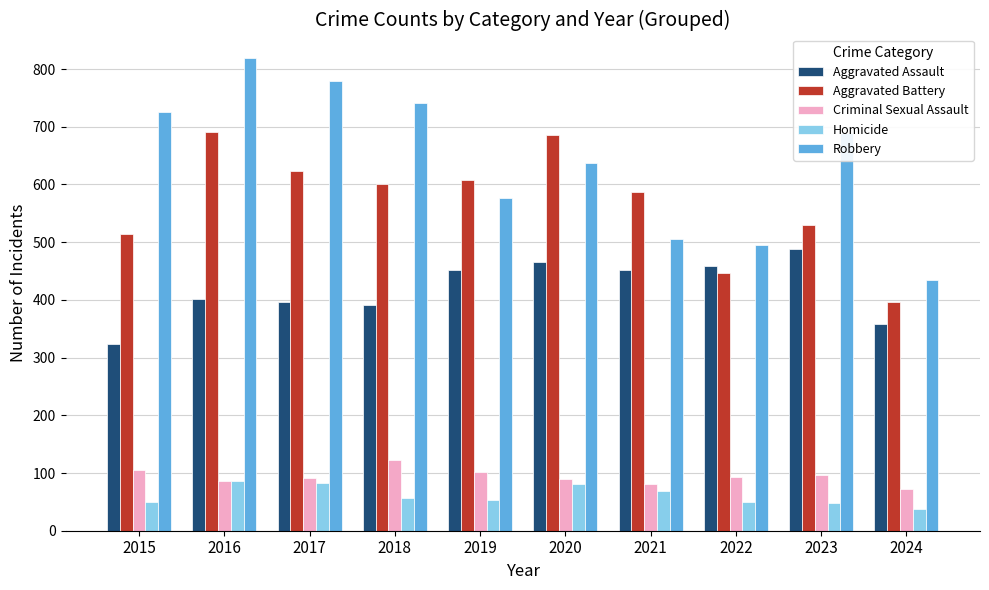

Is it true that Homicide equals 110 at 2017?

False